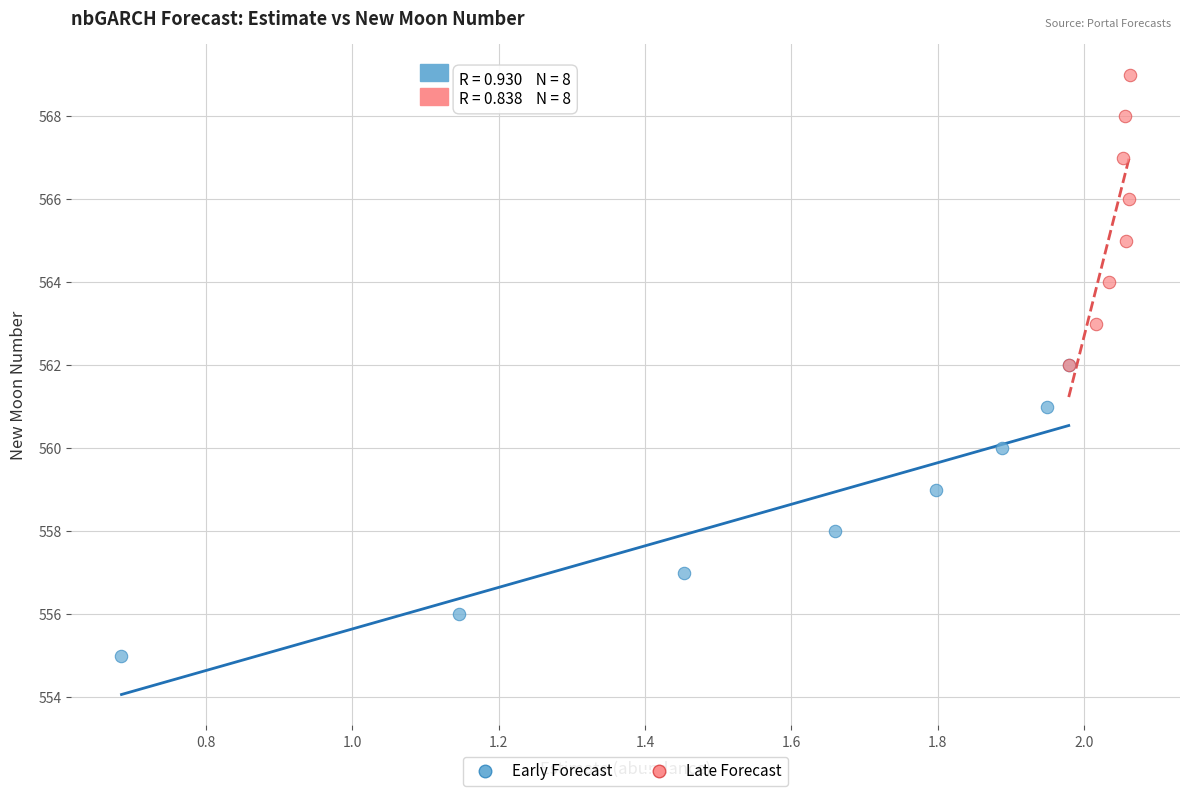

Which series reaches the maximum Y coordinate?

Late Forecast